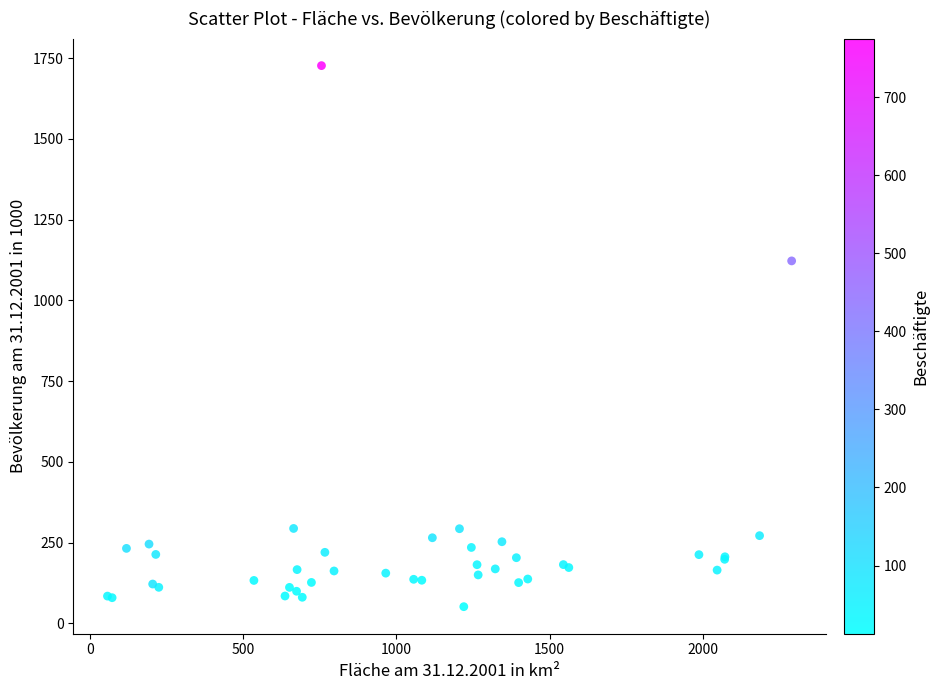

What Y value in the scatter plot is closest to 889?

1122.0